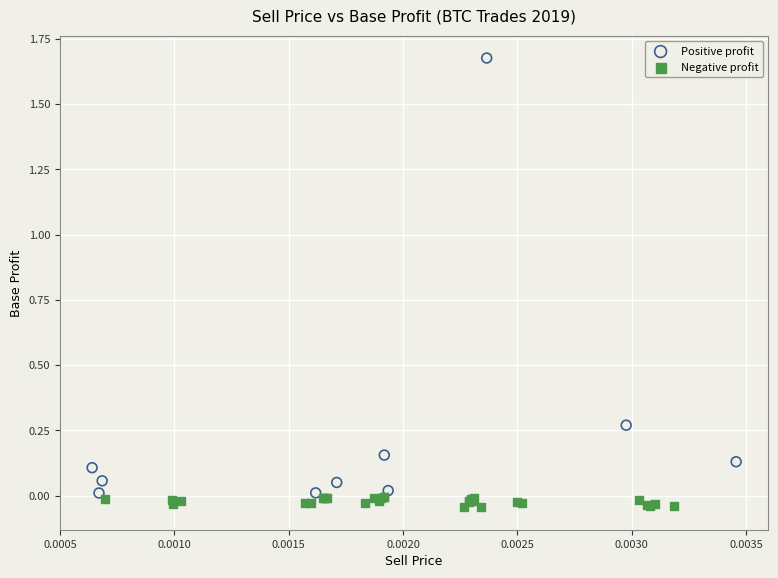

What are all the series names shown in the legend?

Positive profit, Negative profit